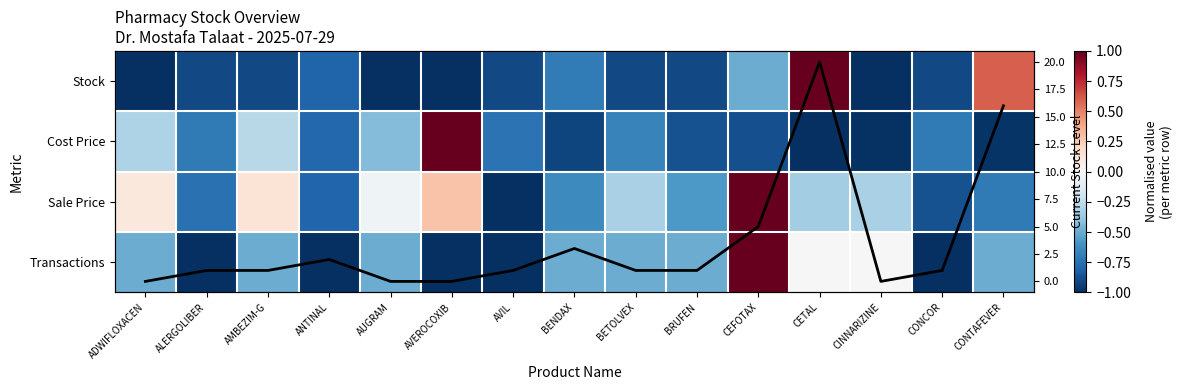

How many negative values does the Cost Price series have?

14